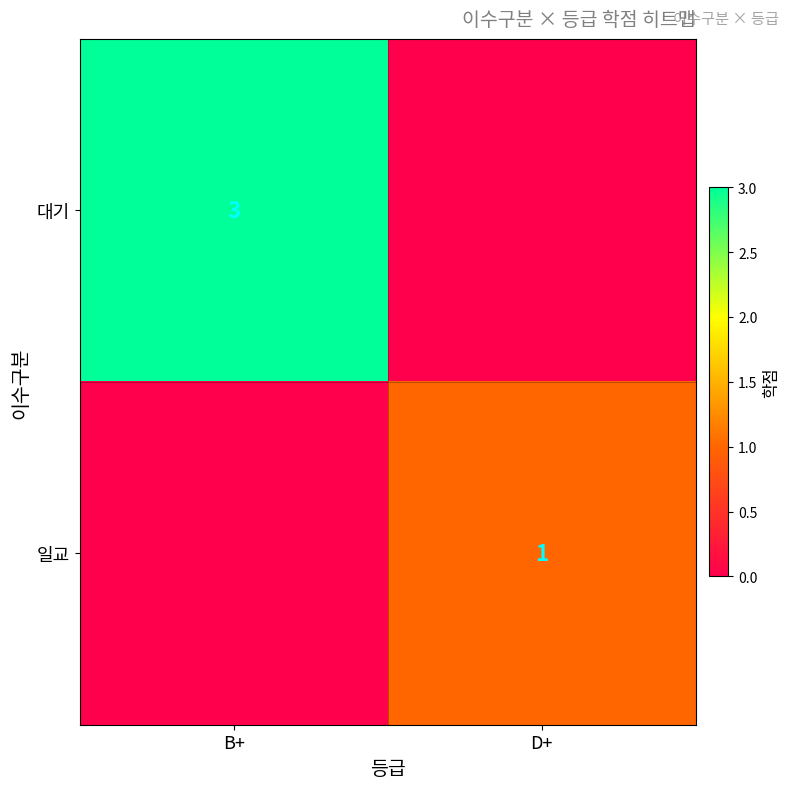

The 일교 series shows 1 at D+. True or false?

True